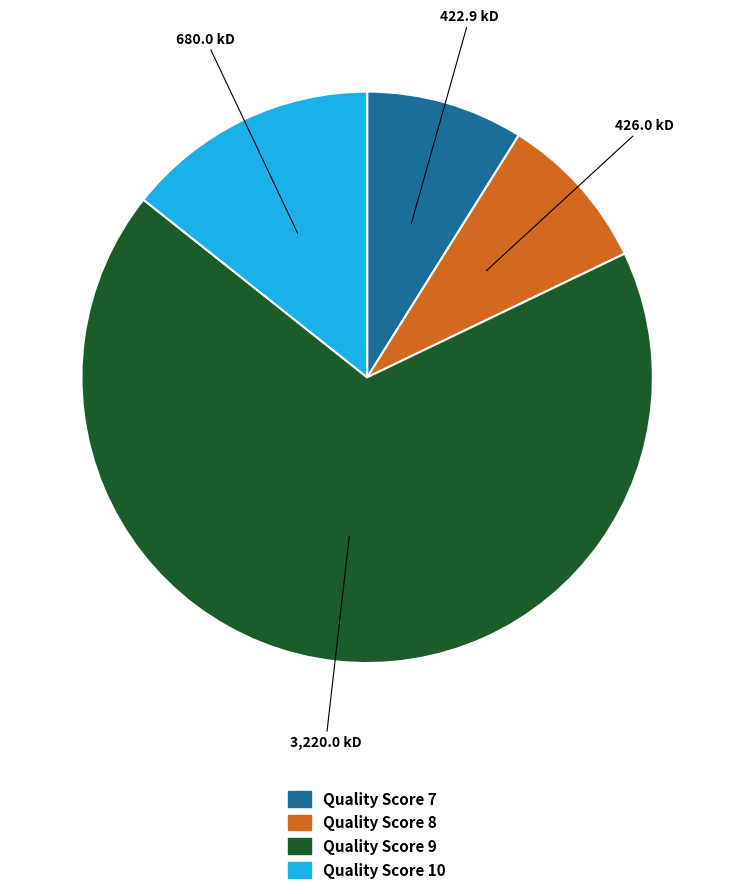

What is the largest slice in the pie chart?

Quality Score 9